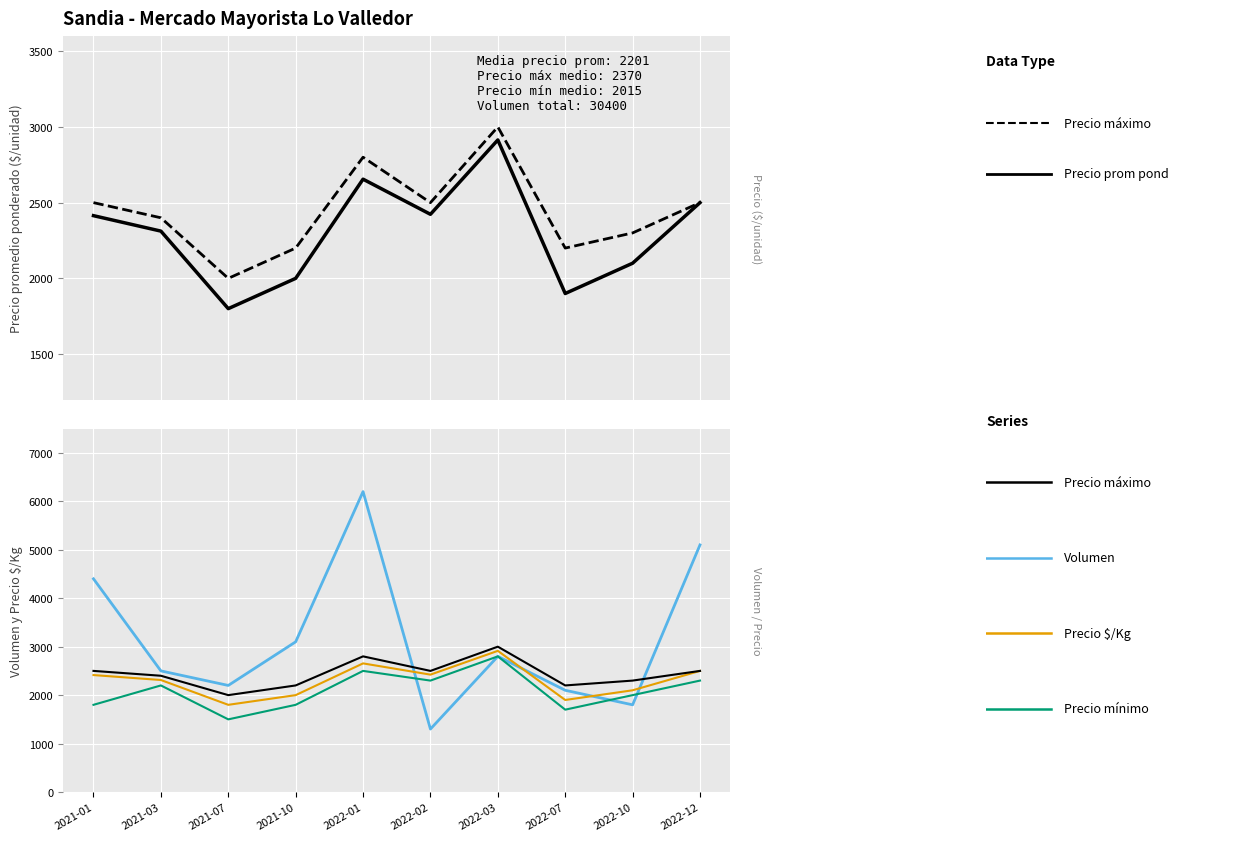

Rank the categories by Precio $/Kg value from lowest to highest.

2021-07, 2022-07, 2021-10, 2022-10, 2021-03, 2021-01, 2022-02, 2022-12, 2022-01, 2022-03